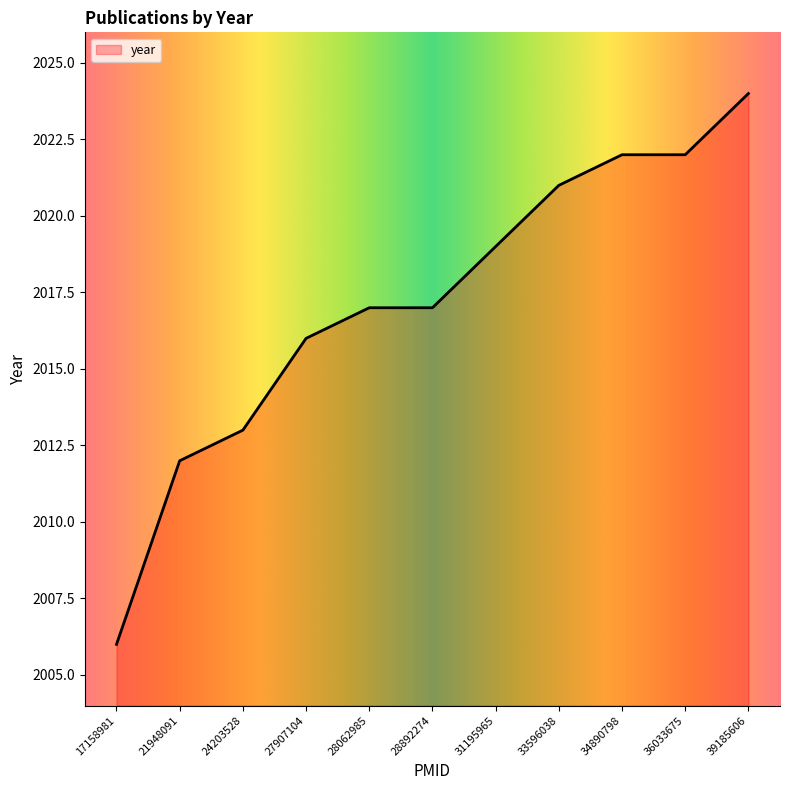

Where is the data nearest to the value 2015?

27907104